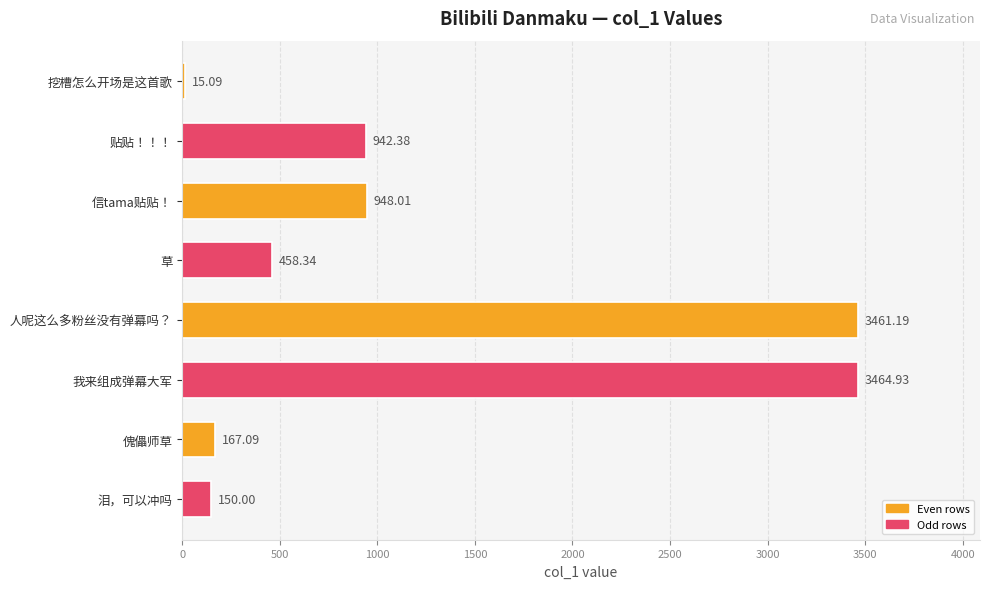

What is the change in value from 信tama贴贴！ to 人呢这么多粉丝没有弹幕吗？?

+2513.2